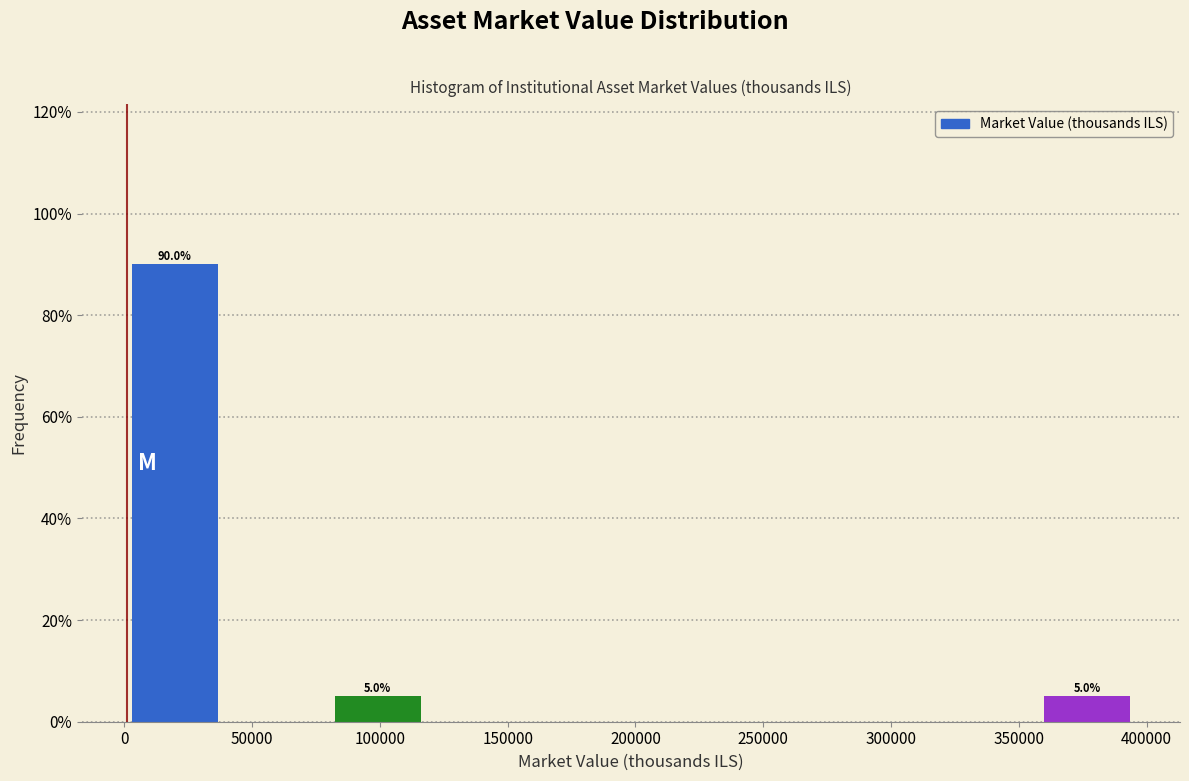

Which range on the x-axis has the tallest bar?

0 to 40000